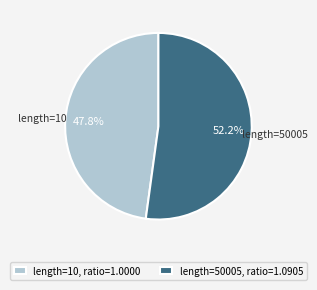

What is the ratio of the value at length=50005, ratio=1.0905 to the value at length=10, ratio=1.0000?

1.1